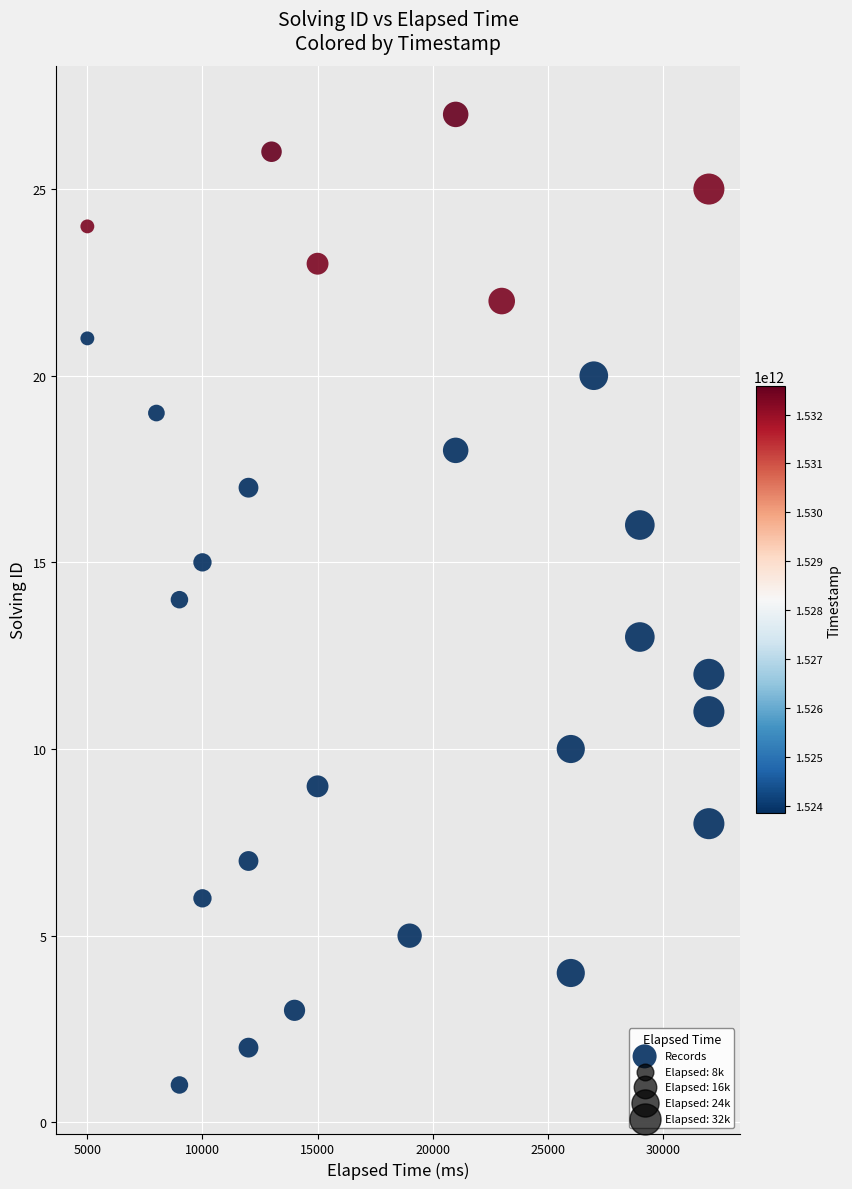

What is the range of Y values (max minus min)?

26